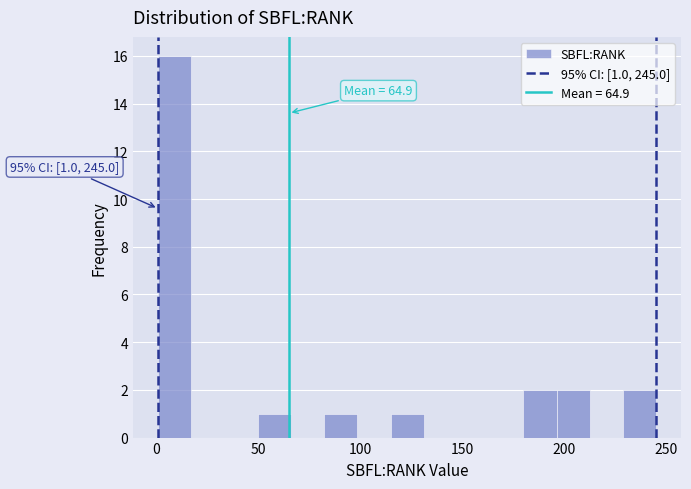

Read against the x-axis, roughly where is the centre of the tallest bar?

10